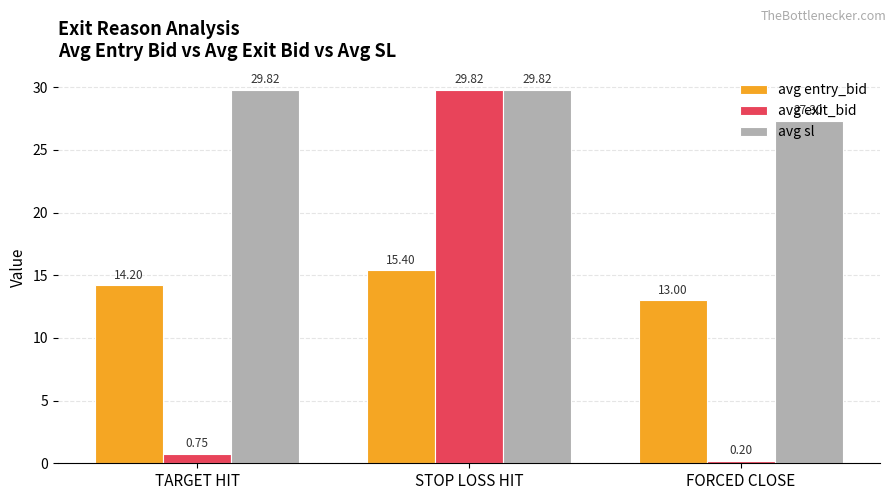

What is the average value of the avg sl series?

29.0